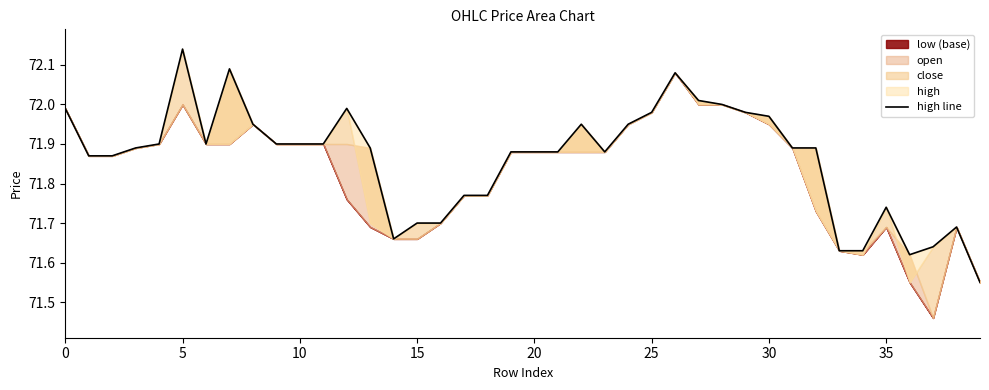

What is the sum of all values?

2874.5